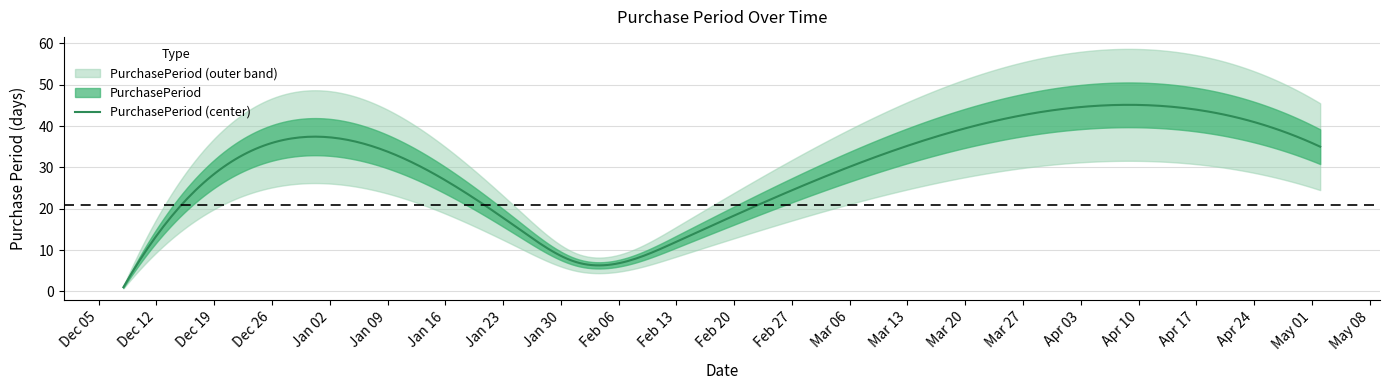

What value does the data have at 2017-02-01, to the nearest 10?

10